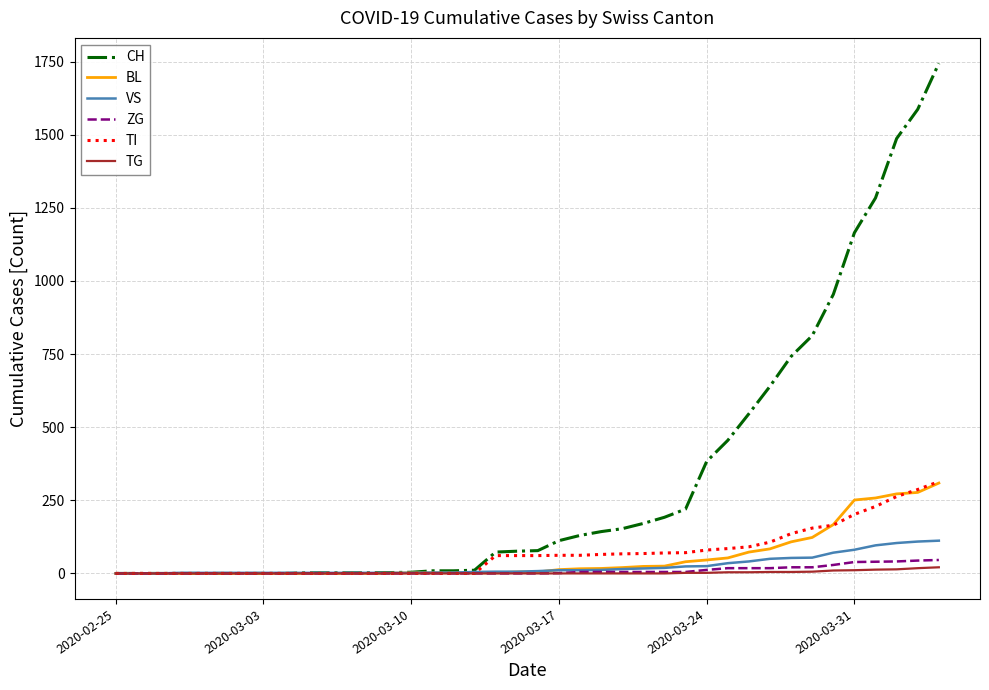

Which series has the largest range (max minus min)?

CH